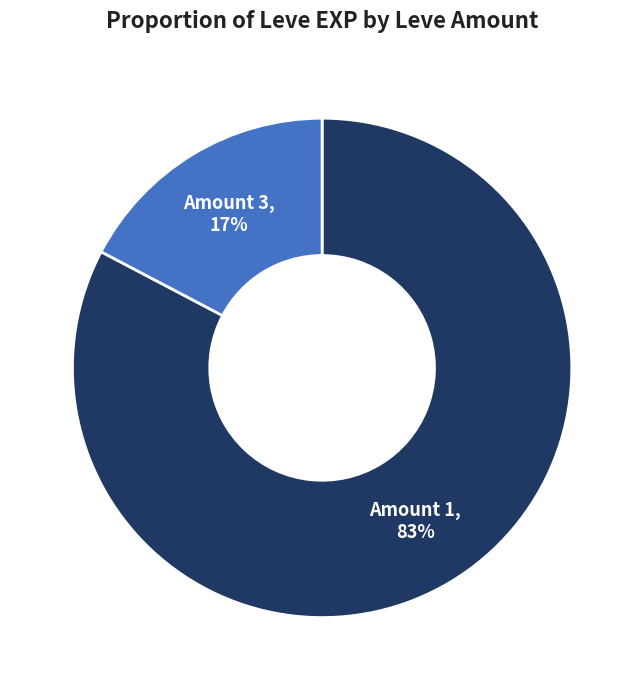

To the nearest percent, what is the average slice percentage?

50%